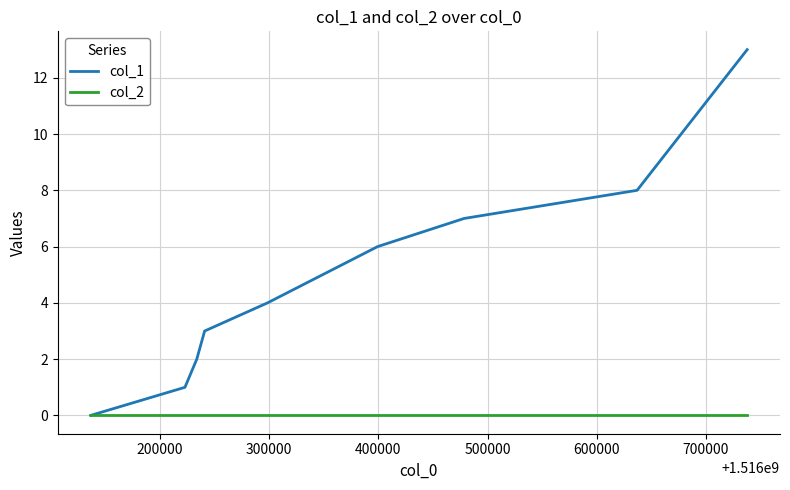

Which series has the largest total across all categories?

col_1